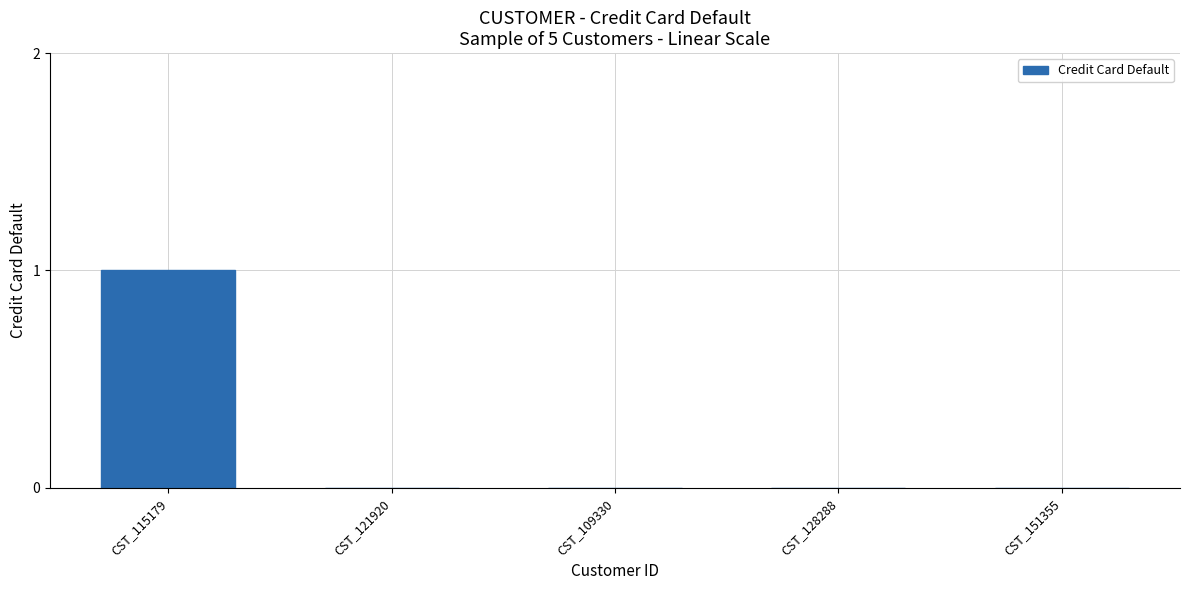

Is it true that the value at CST_121920 is 0?

True